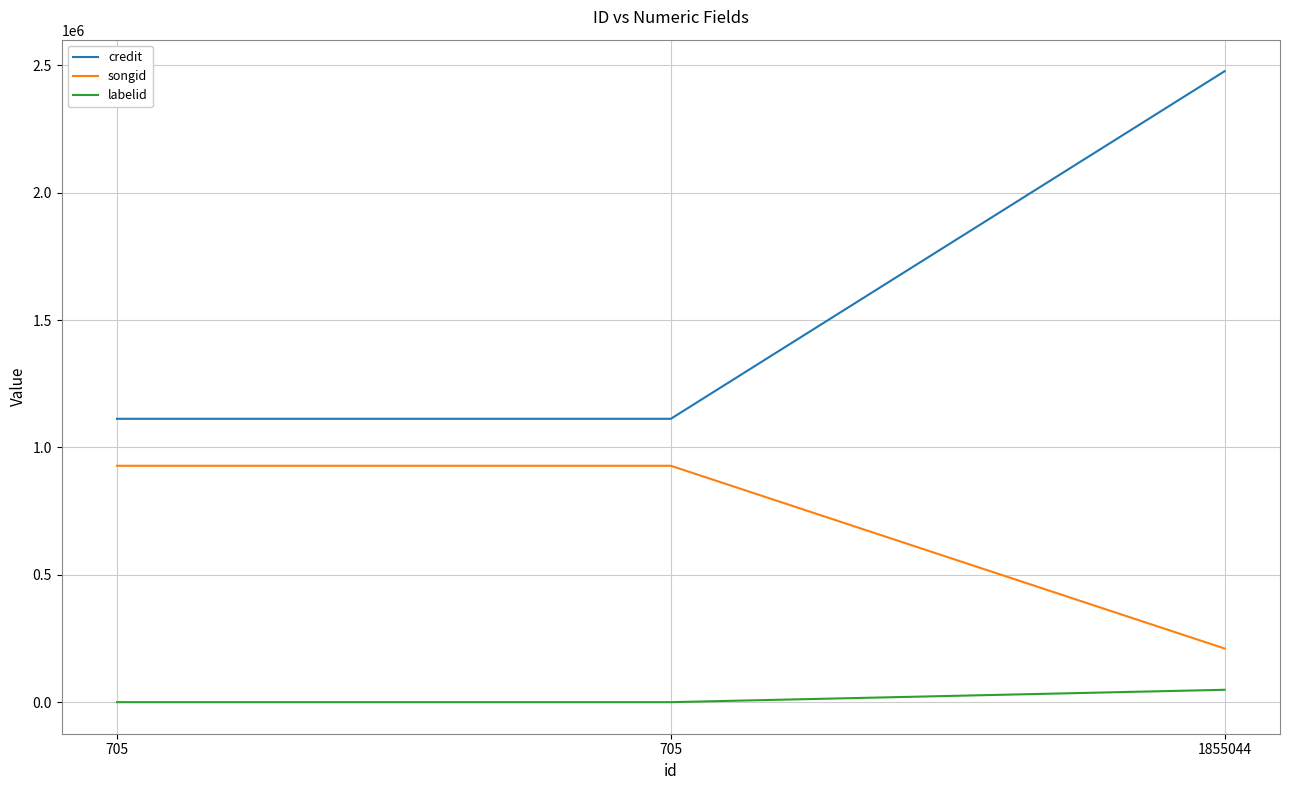

Does the chart display data point markers on the line(s)?

No